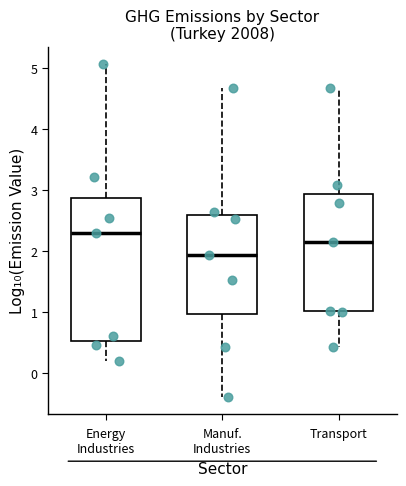

Where is the upper edge of the box for Manuf. Industries on the y-axis? The values are not printed on the chart, so give them approximately, as read against the axis.

2.6